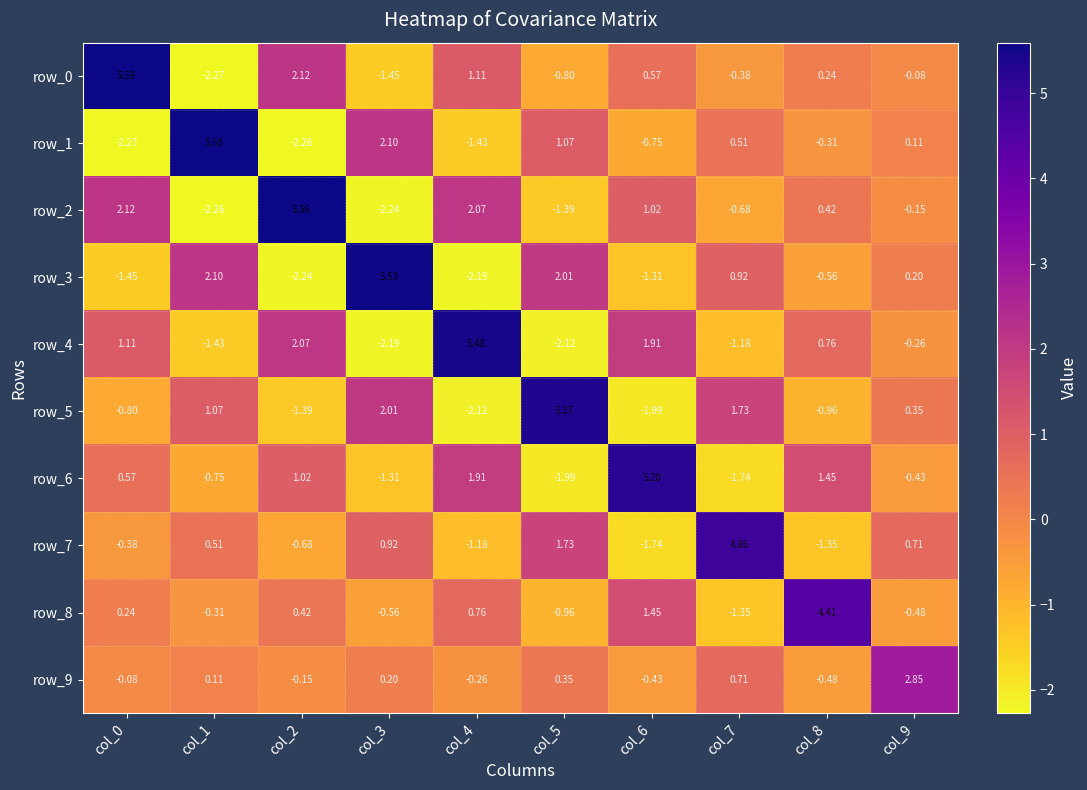

List the labels in order of row_5 value, smallest first.

col_4, col_6, col_2, col_8, col_0, col_9, col_1, col_7, col_3, col_5